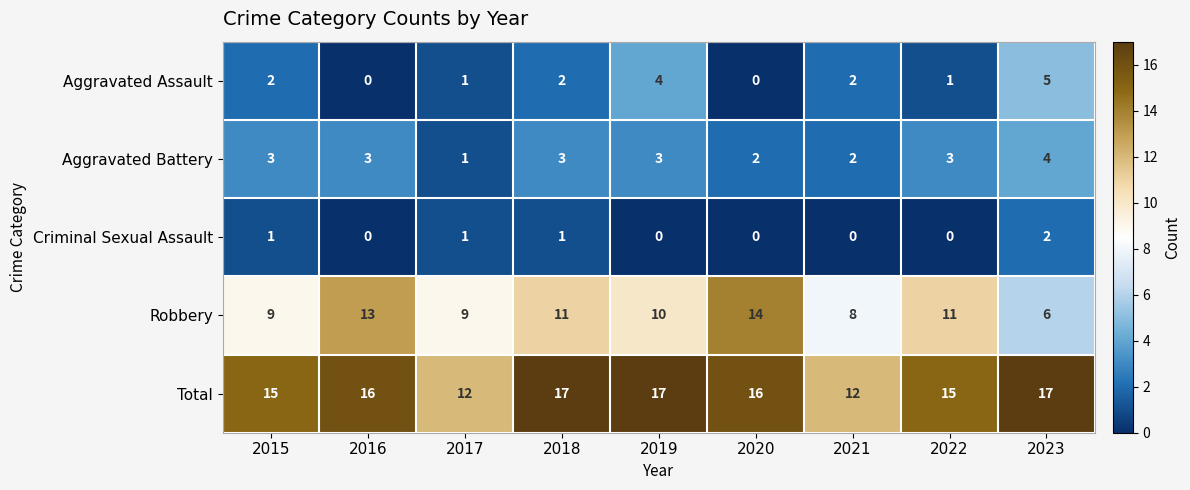

What is the total value across all series at 2023?

34